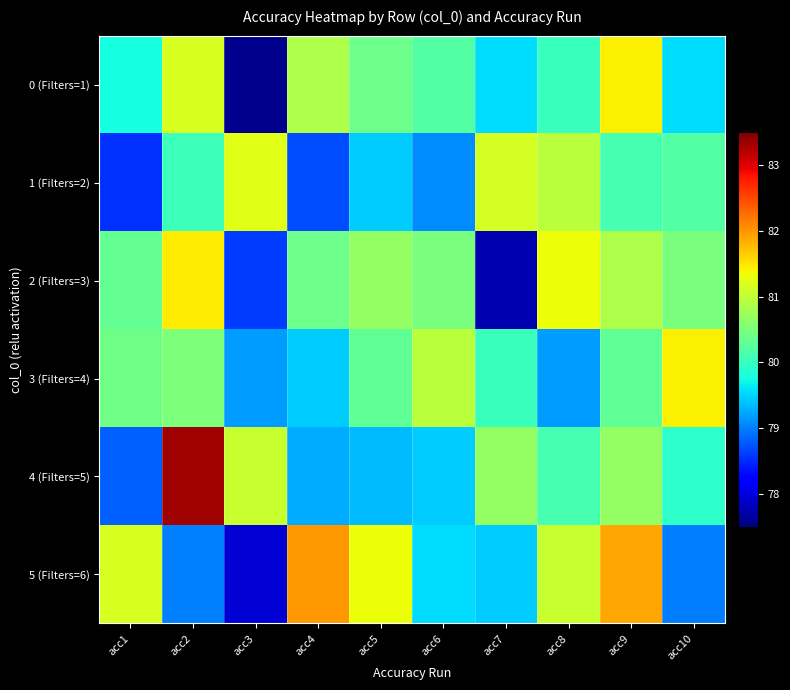

Reading left to right, list all the values displayed in this chart.

0 (Filters=1): acc1=79.8	acc2=81.2	acc3=77.6	acc4=80.9	acc5=80.4	acc6=80.2	acc7=79.5	acc8=80.0	acc9=81.4	acc10=79.5
1 (Filters=2): acc1=78.5	acc2=80.0	acc3=81.2	acc4=78.7	acc5=79.5	acc6=79.1	acc7=81.1	acc8=81.0	acc9=80.1	acc10=80.2
2 (Filters=3): acc1=80.3	acc2=81.4	acc3=78.6	acc4=80.4	acc5=80.7	acc6=80.5	acc7=77.8	acc8=81.3	acc9=80.9	acc10=80.5
3 (Filters=4): acc1=80.4	acc2=80.5	acc3=79.2	acc4=79.5	acc5=80.3	acc6=81.0	acc7=80.0	acc8=79.2	acc9=80.3	acc10=81.4
4 (Filters=5): acc1=78.8	acc2=83.3	acc3=81.1	acc4=79.3	acc5=79.4	acc6=79.5	acc7=80.7	acc8=80.1	acc9=80.7	acc10=79.9
5 (Filters=6): acc1=81.2	acc2=79.0	acc3=78.0	acc4=82.0	acc5=81.3	acc6=79.5	acc7=79.5	acc8=81.1	acc9=81.9	acc10=79.0